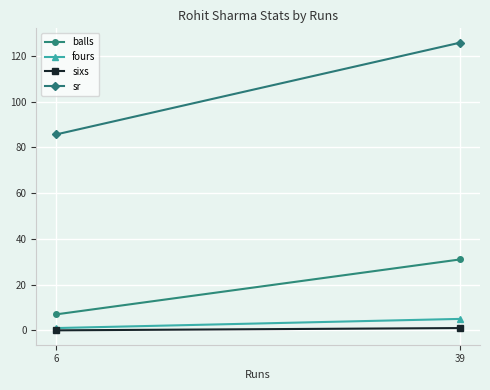

What is the greatest value displayed?

125.8